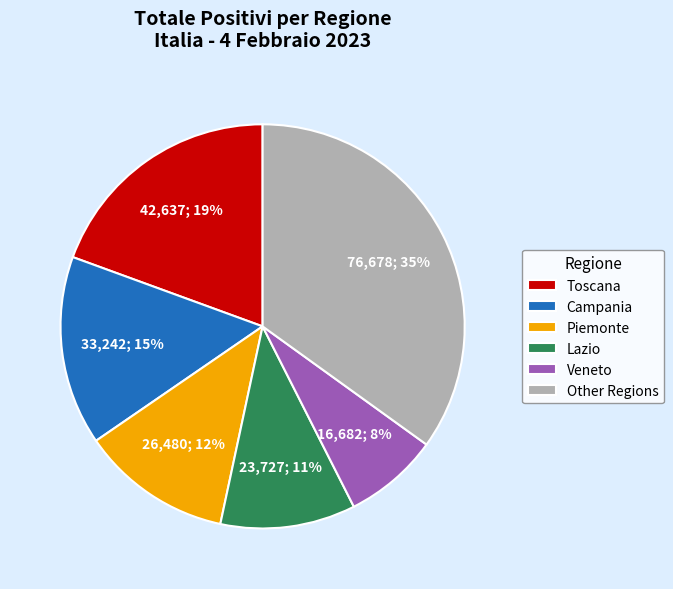

What is the ratio of the value at Lazio to the value at Campania?

0.7